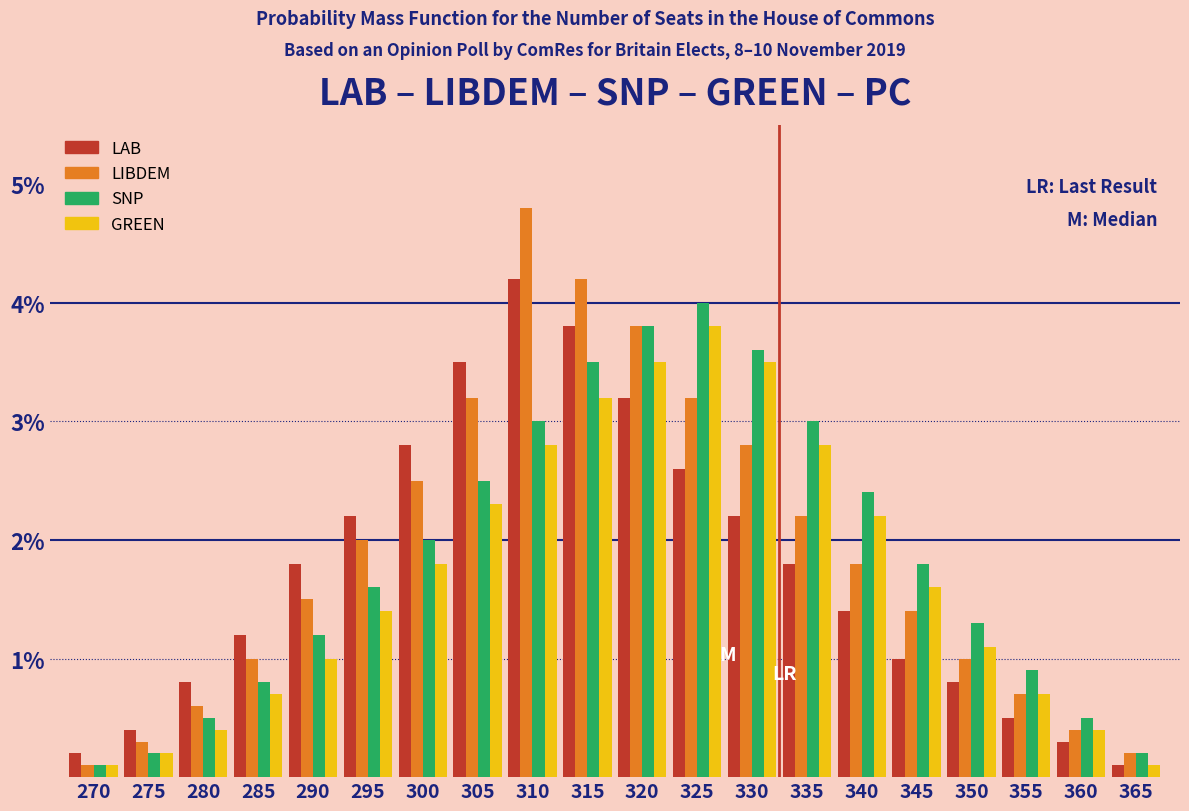

The GREEN series shows 2.3 at 305. True or false?

True